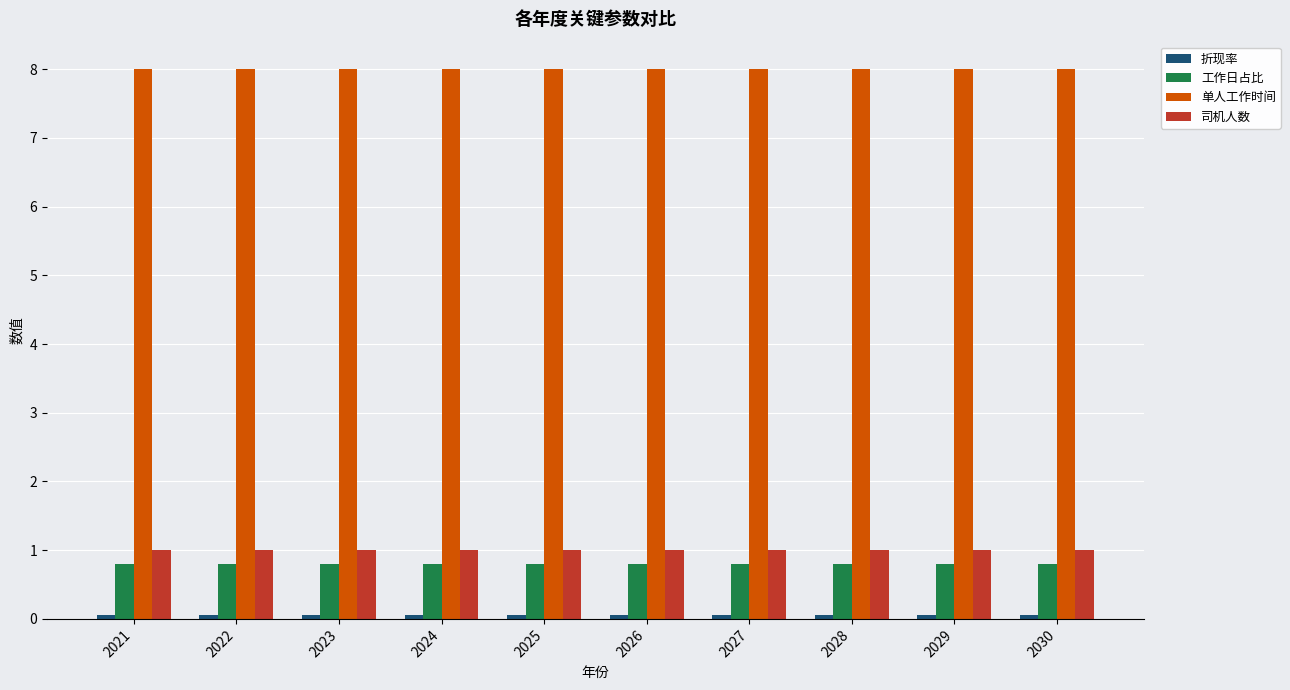

The value of 单人工作时间 at 2029 is 8.0. True or false?

True